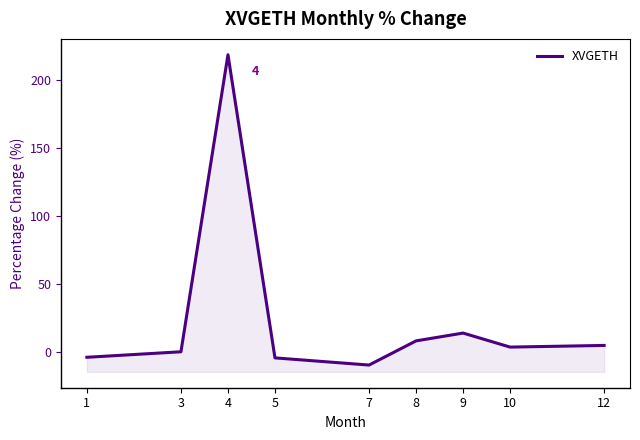

Where is the first local maximum?

4